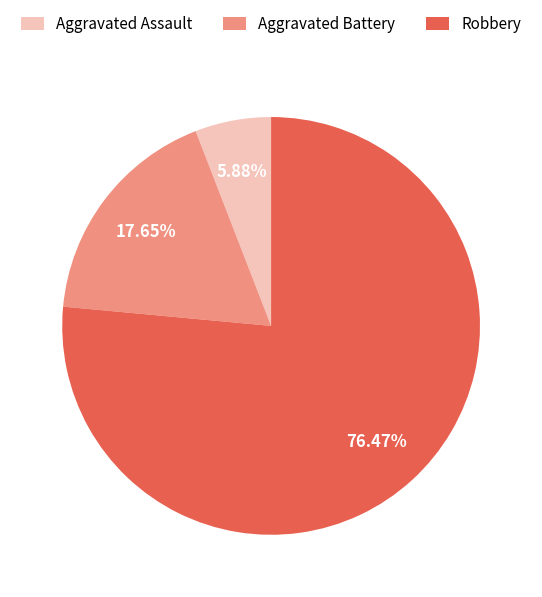

Is it true that Robbery is 76% of the pie?

True